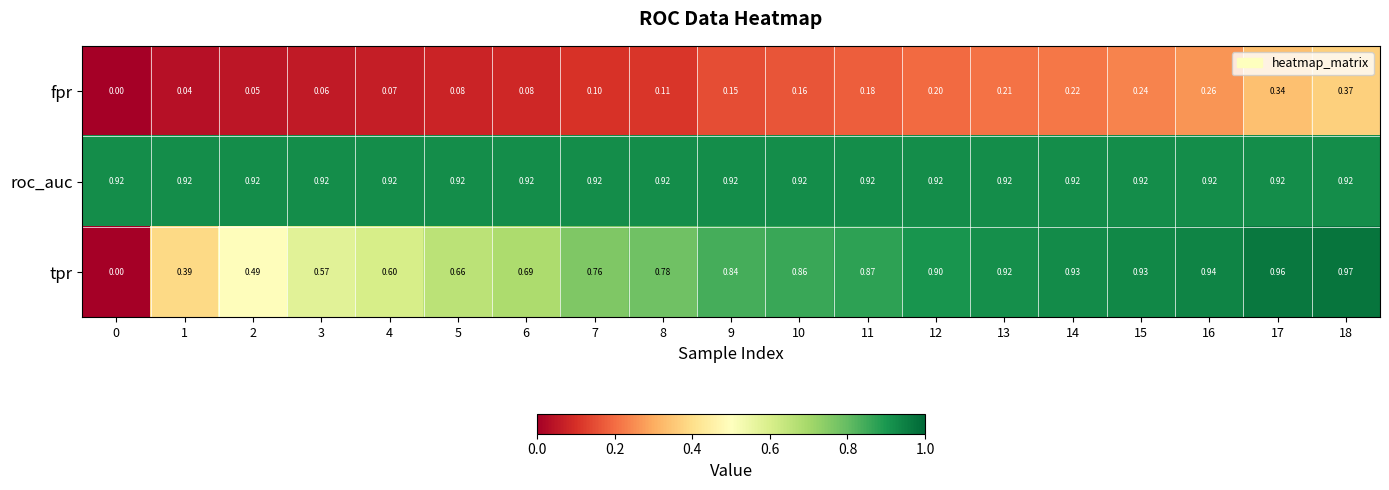

Rank the series by their maximum value, from highest to lowest.

tpr, roc_auc, fpr